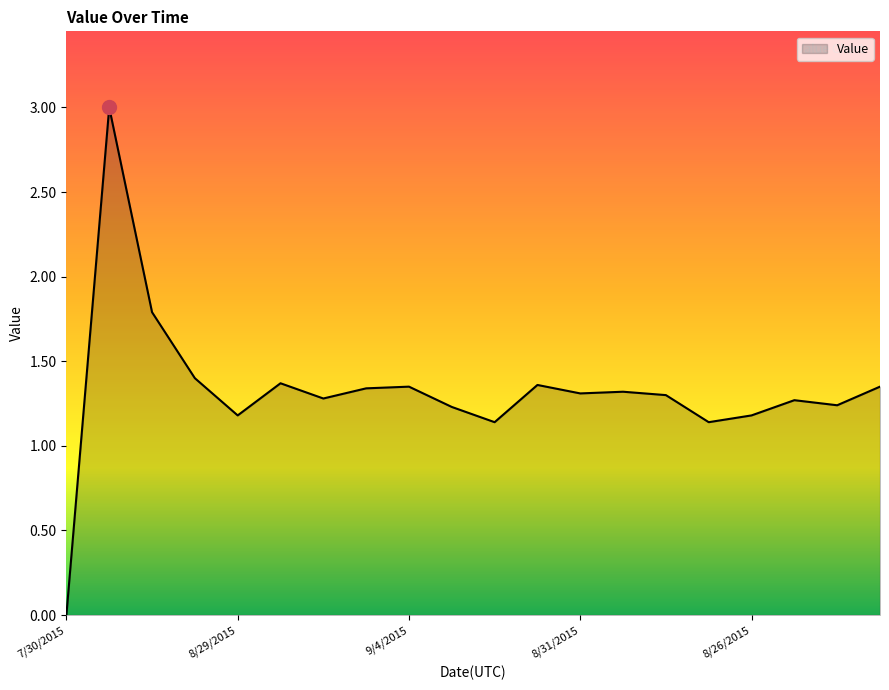

What is the greatest value displayed?

3.0